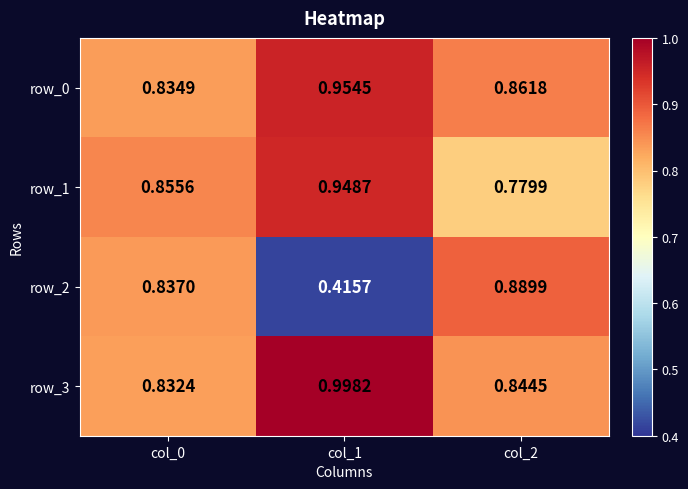

Rank the series at col_2 from highest to lowest value.

row_2, row_0, row_3, row_1